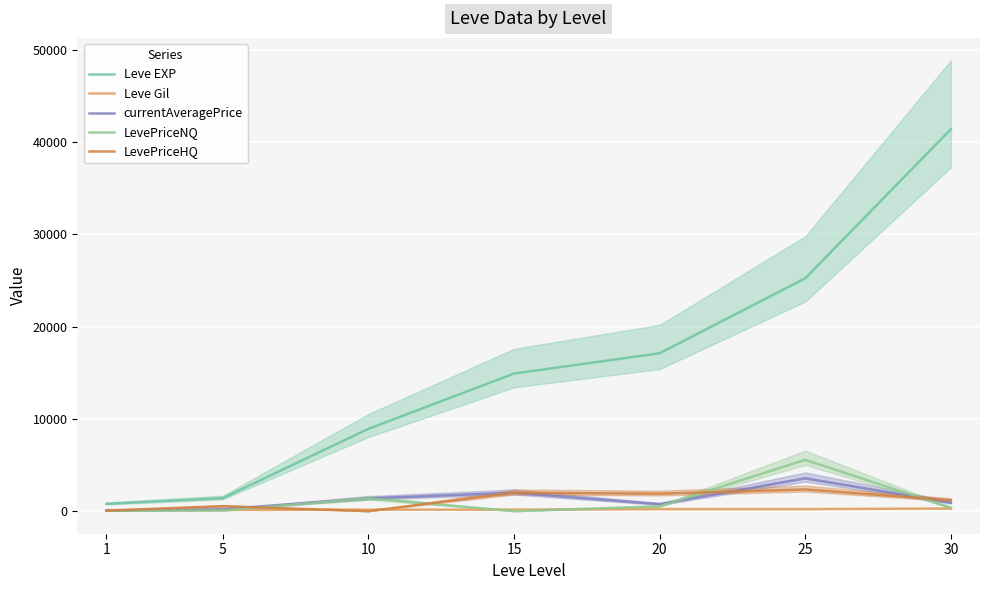

Which series has the largest total across all categories?

Leve EXP